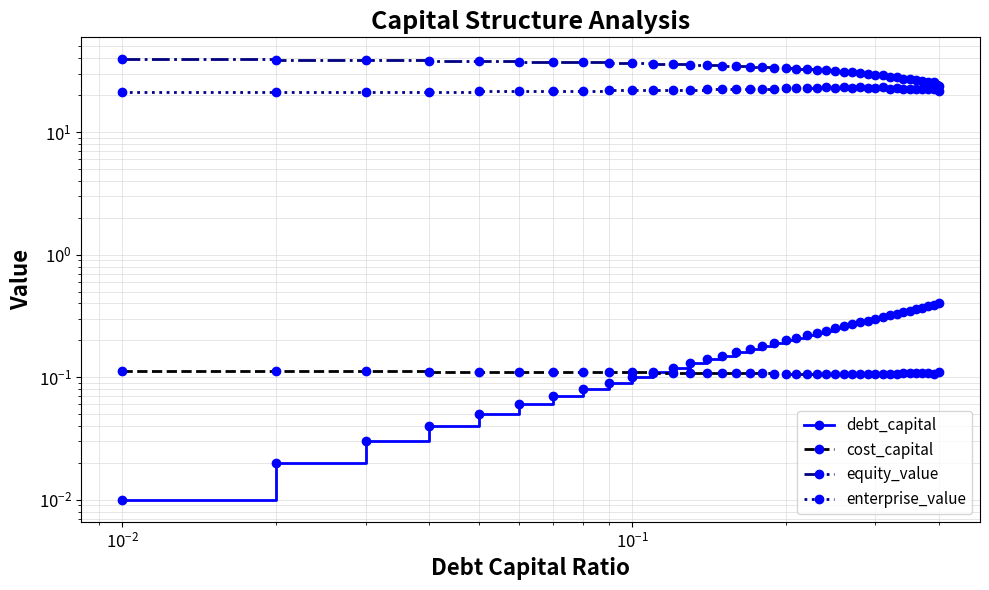

Does the chart display data point markers on the line(s)?

Yes